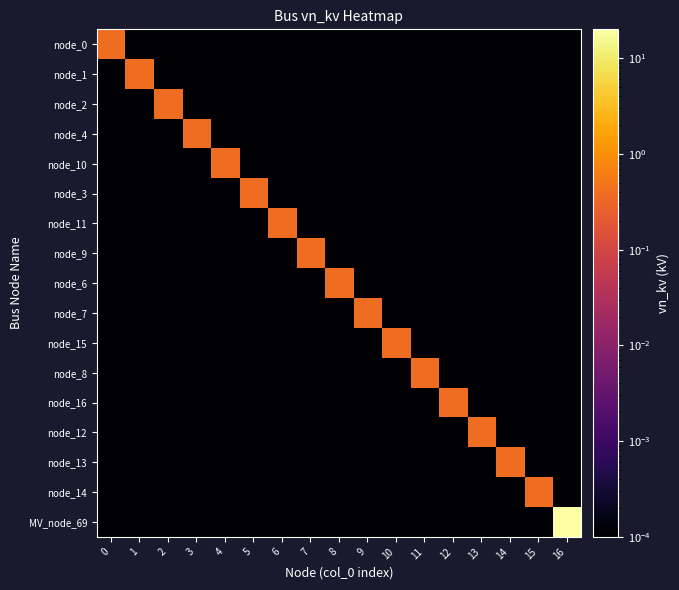

List the series in order of their peak value, highest first.

MV_node_69, node_0, node_1, node_2, node_4, node_10, node_3, node_11, node_9, node_6, node_7, node_15, node_8, node_16, node_12, node_13, node_14